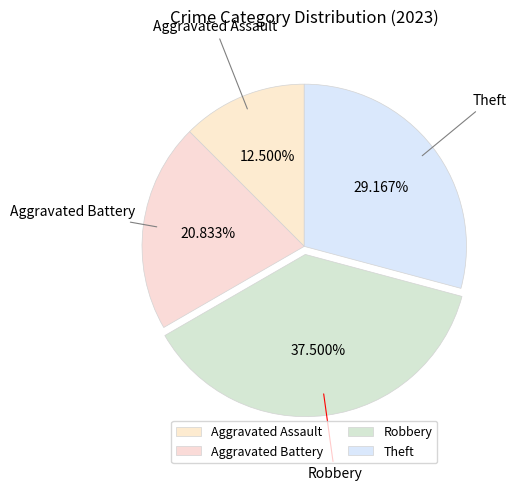

To the nearest percent, what percentage of the pie is Aggravated Battery?

21%